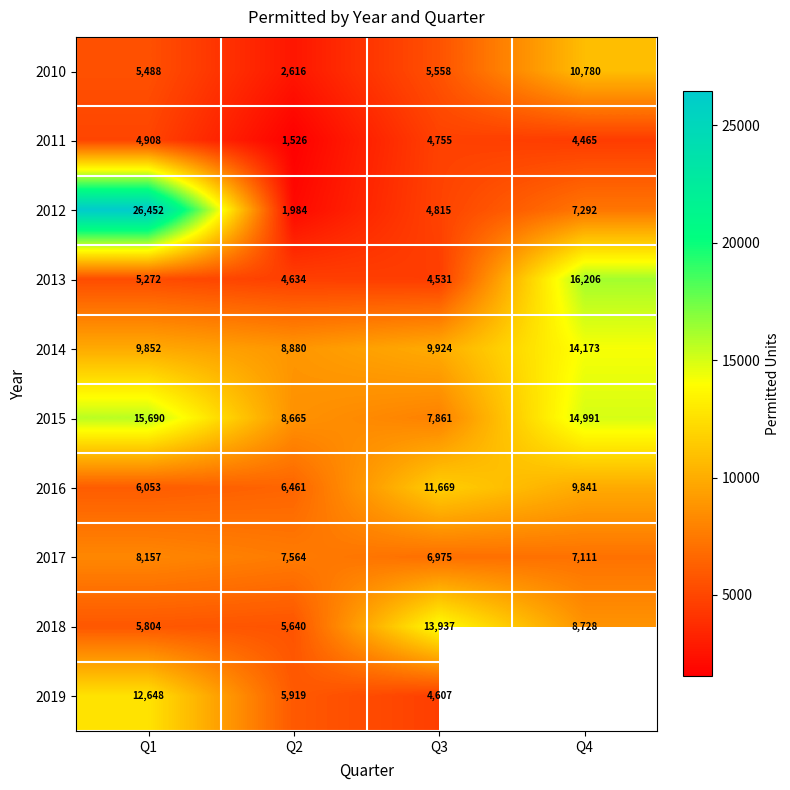

What is the difference between the maximum and second lowest values in the 2018 series?

8133